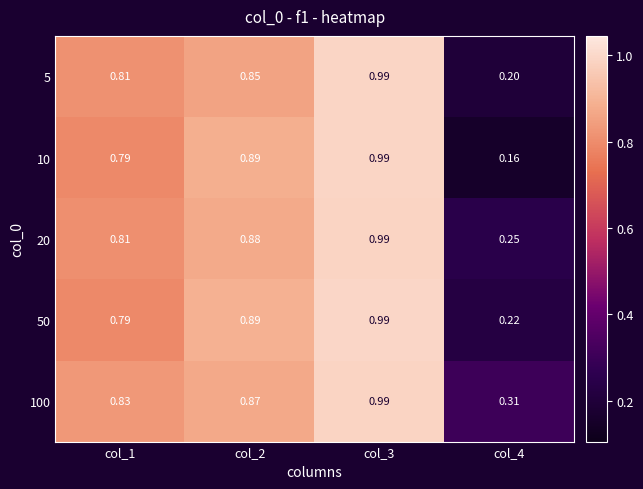

Which series has the largest total across all categories?

100